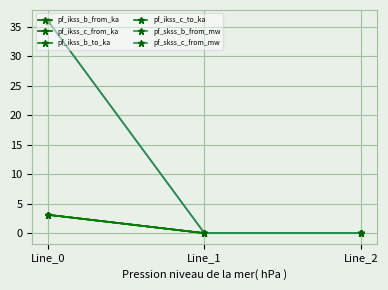

Is this an area chart (filled region under the line)?

No